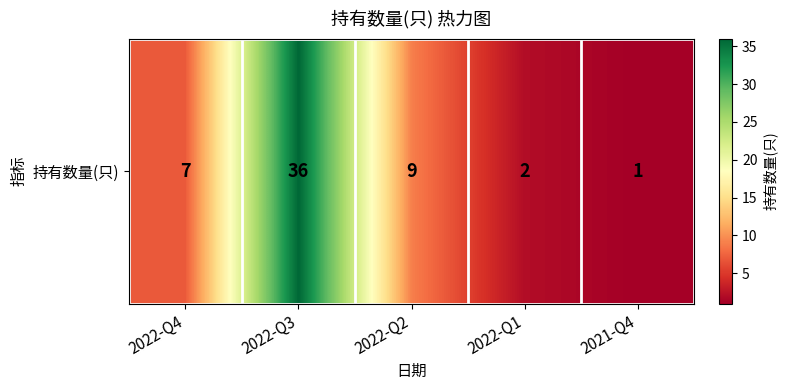

At which category does the chart reach its peak across all series?

2022-Q3